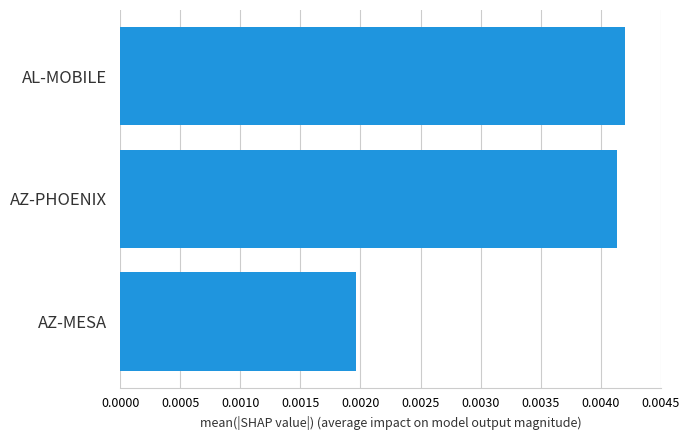

Does the chart contain stacked bars?

No